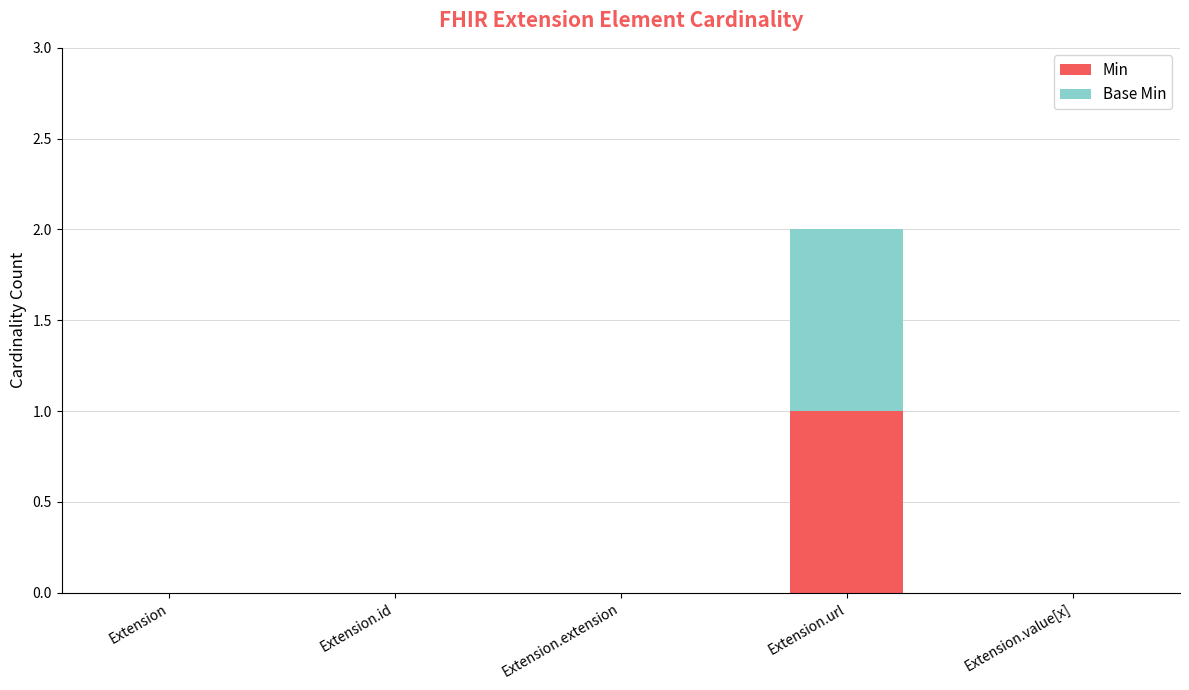

Reading right to left, transcribe the values for Min.

Extension.value[x]=0	Extension.url=1	Extension.extension=0	Extension.id=0	Extension=0